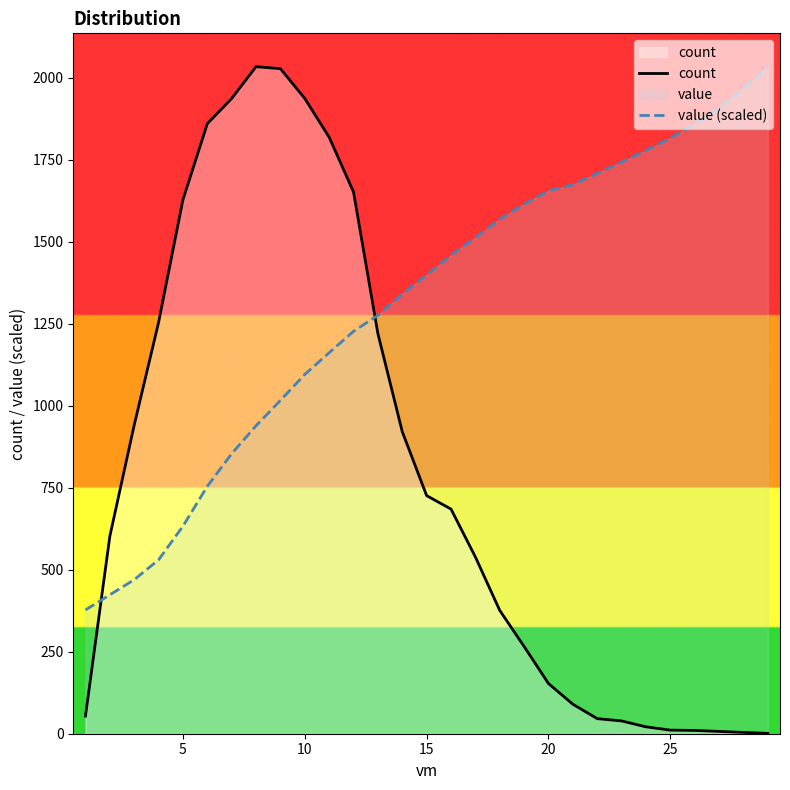

List the series in order of their overall mean, lowest first.

count, value (scaled)